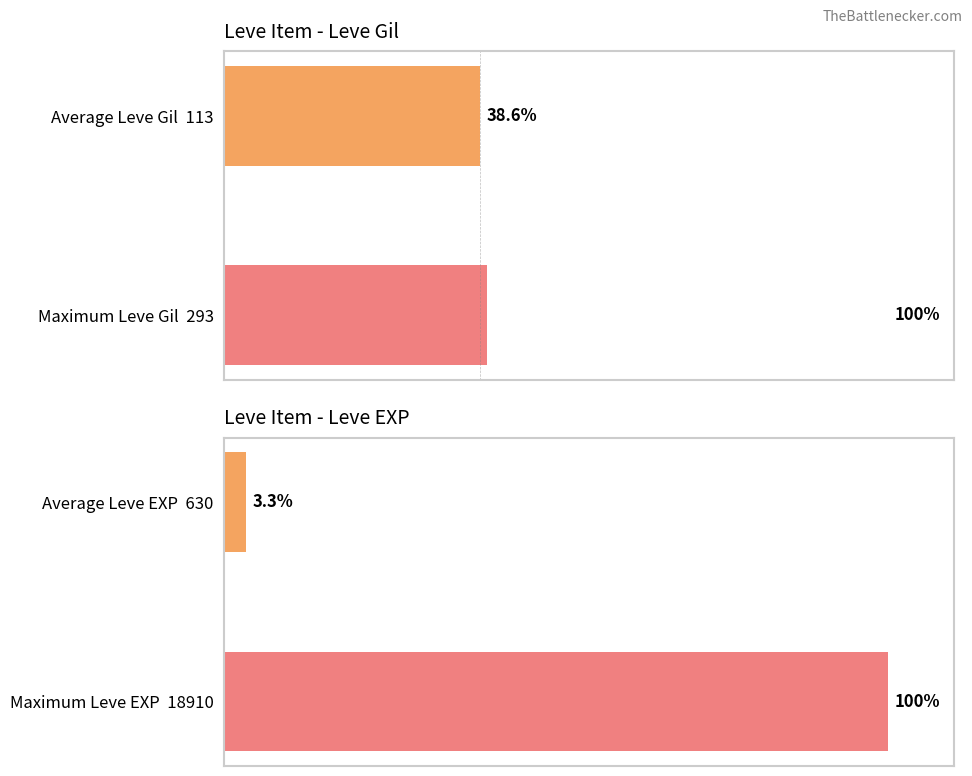

Between 0 and 1, which series saw the biggest shift?

Leve EXP